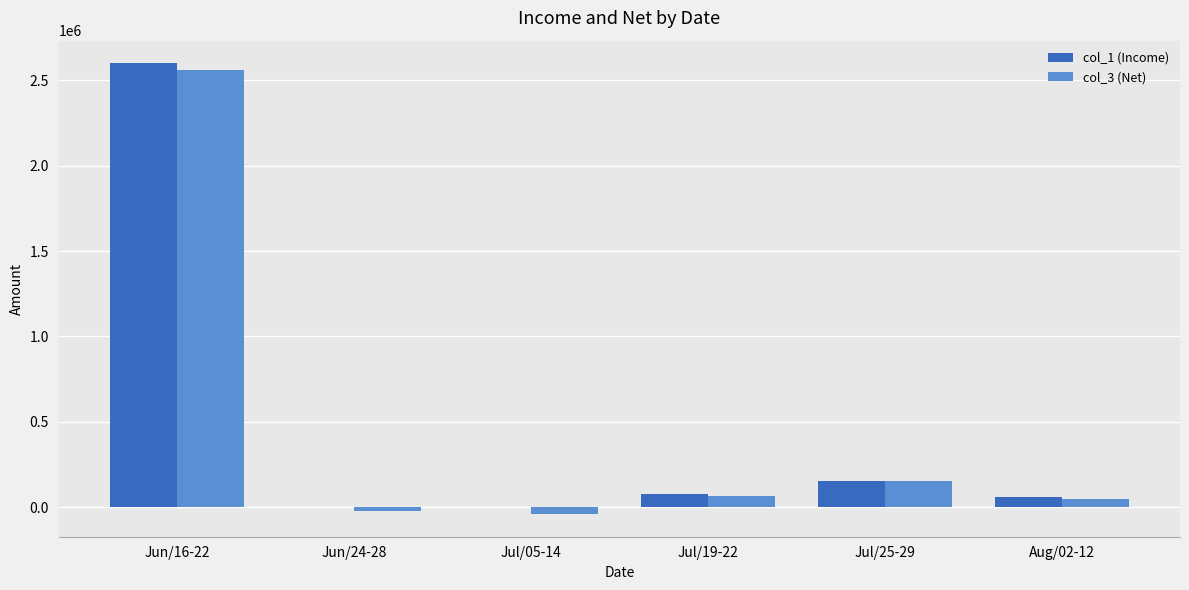

Reading right to left, extract all data points from this chart.

col_1 (Income): 61000	155000	79000	0	0	2600000
col_3 (Net): 50000	150559	65000	-41000	-21000	2560000